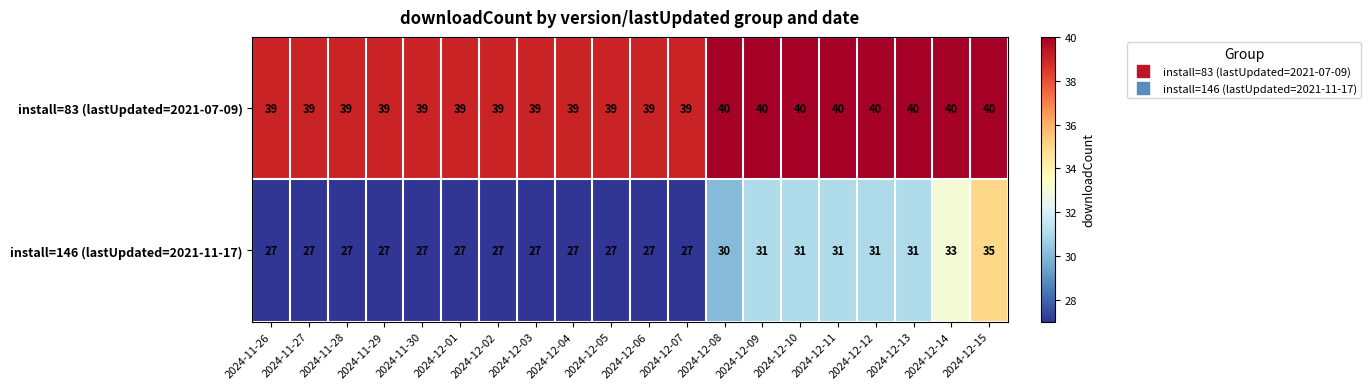

What is the difference between the second highest and second lowest values in the install=146 (lastUpdated=2021-11-17) series?

6